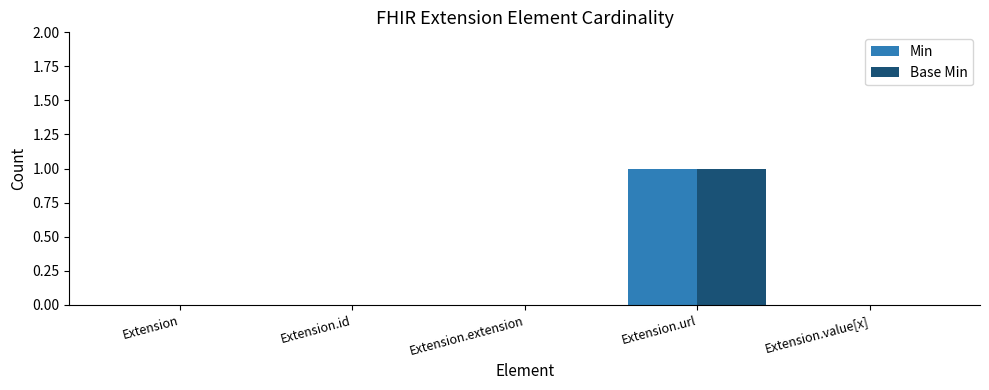

The Base Min series shows 0 at Extension.value[x]. True or false?

True